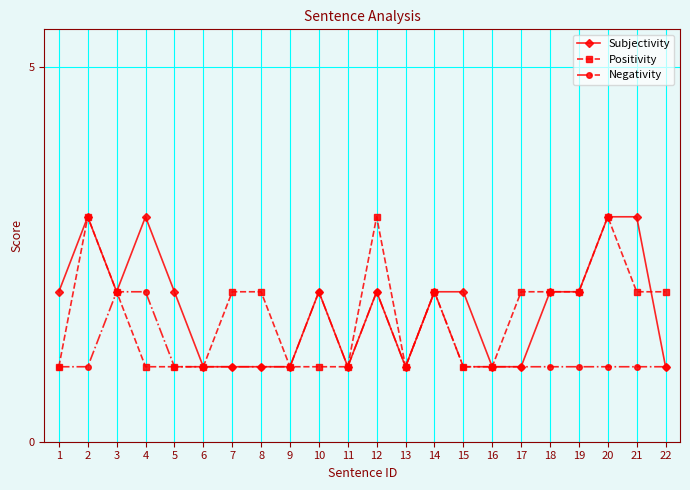

What is the average value of the Subjectivity series?

2